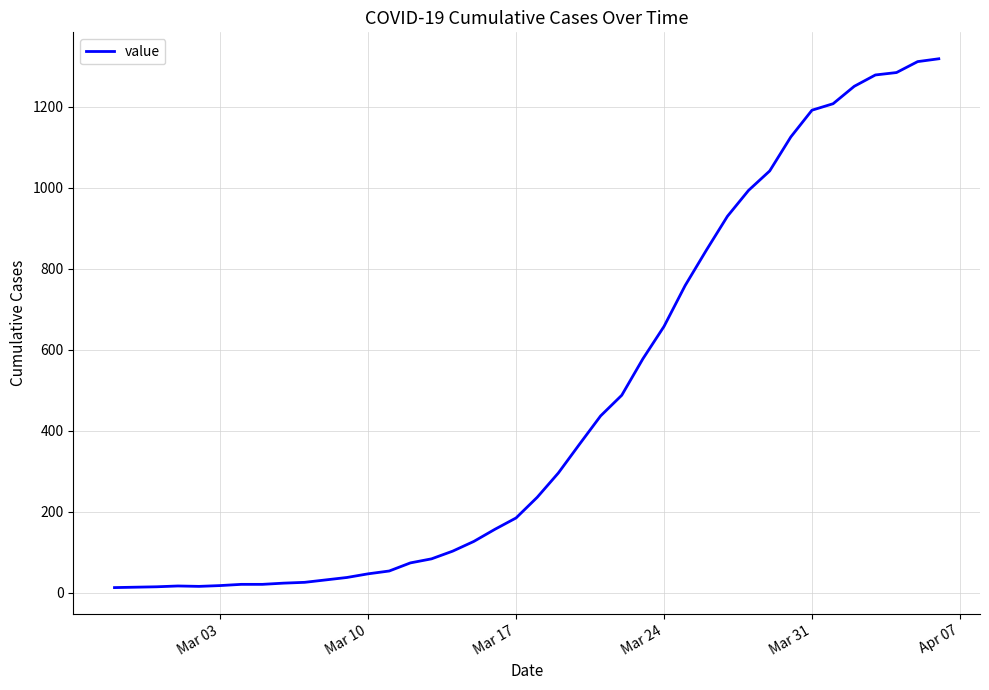

What is the sum of all values?

18689